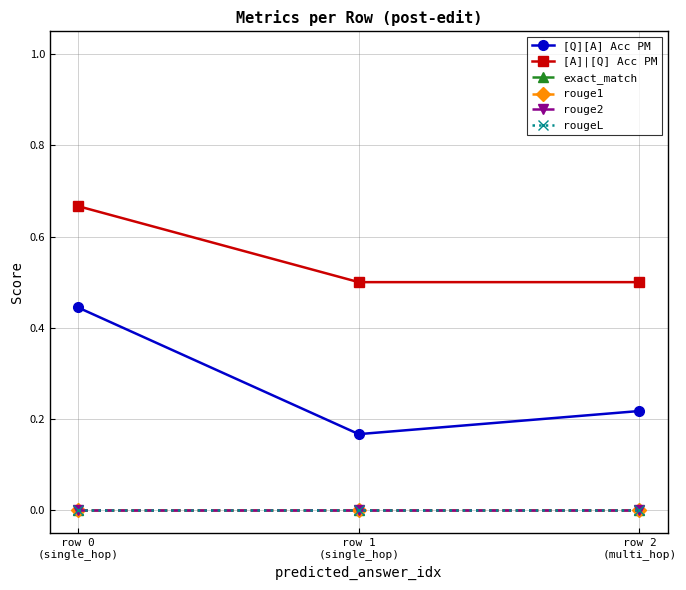

Which has a higher value, row 0
(single_hop) or row 2
(multi_hop)?

row 0
(single_hop)